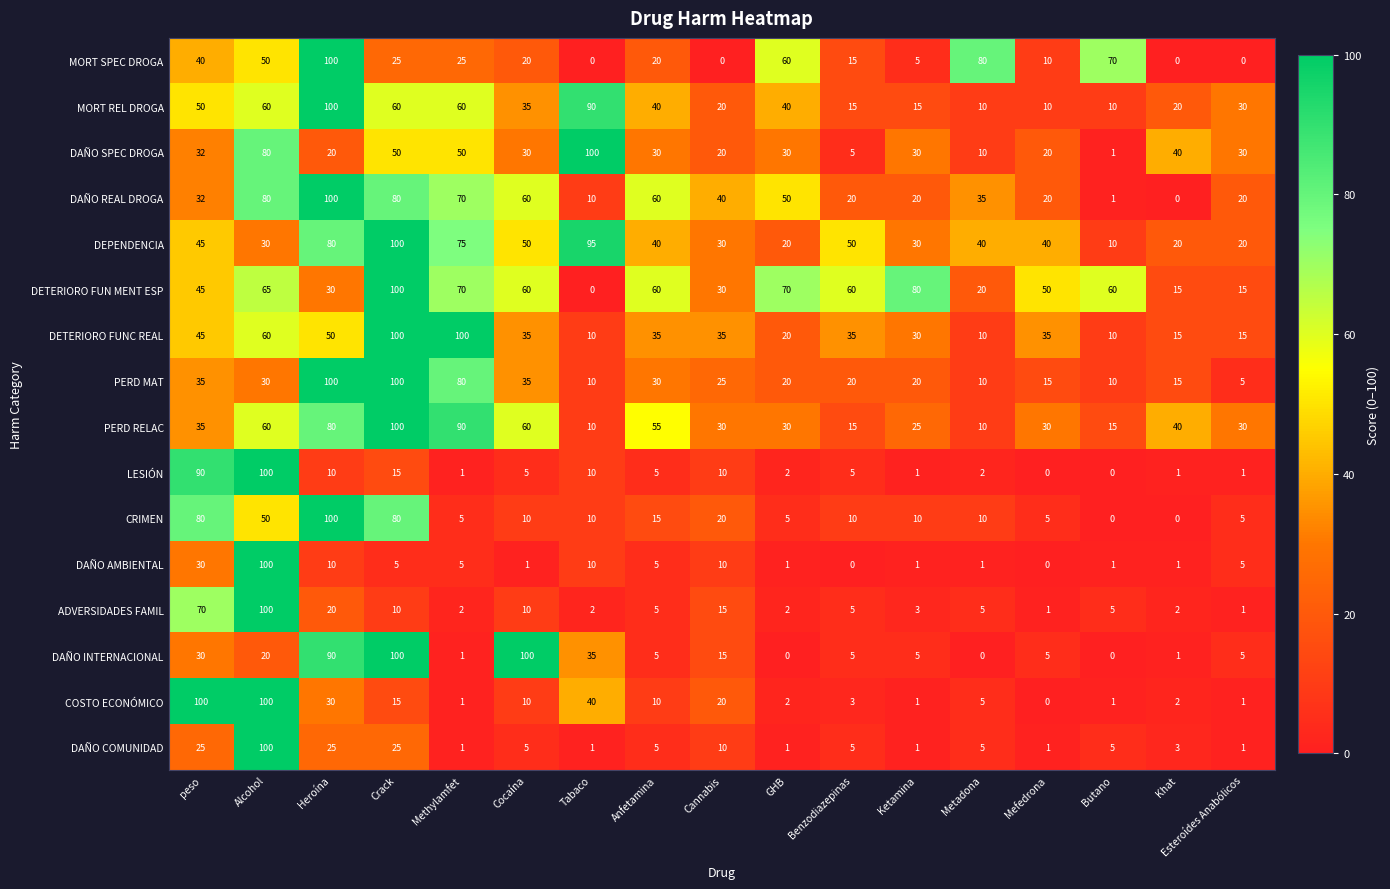

Which category has the highest value in the MORT SPEC DROGA series?

Heroína